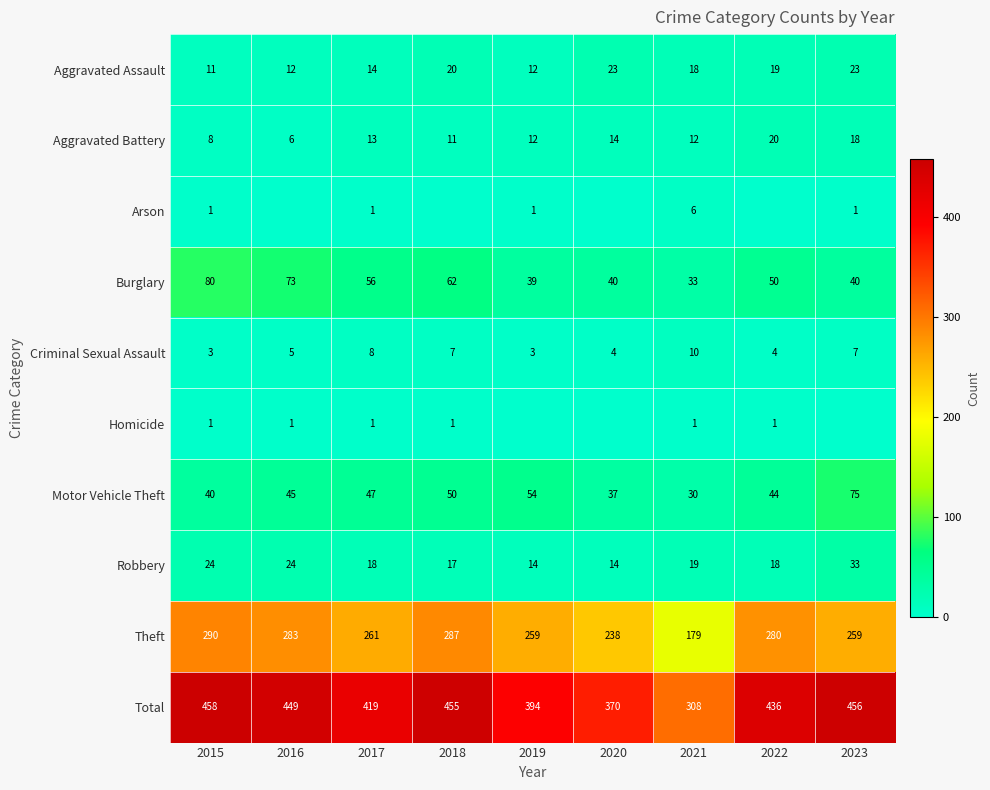

Read the Robbery value at 2017.

18